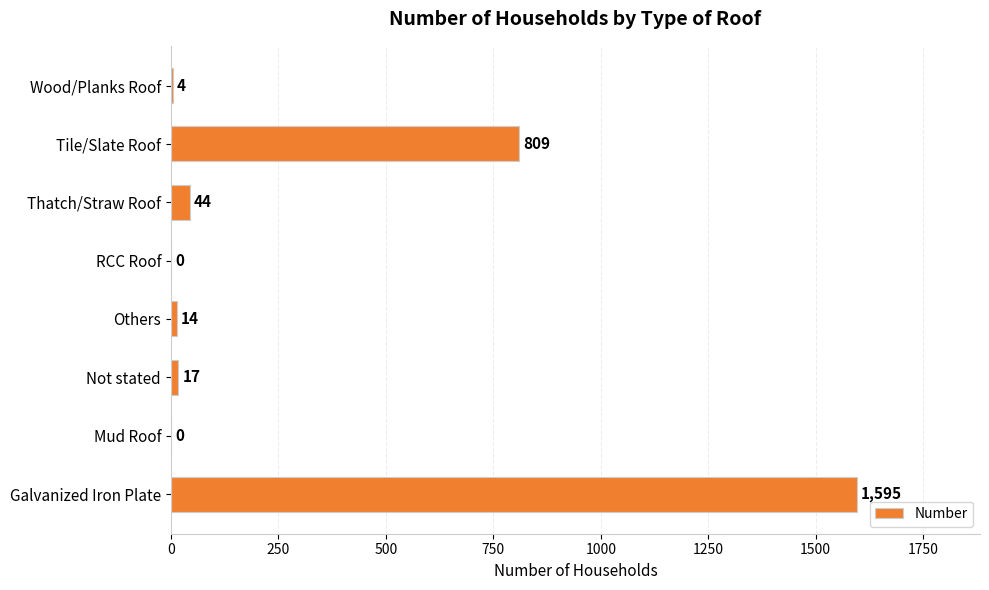

What is the sum of all values?

2483